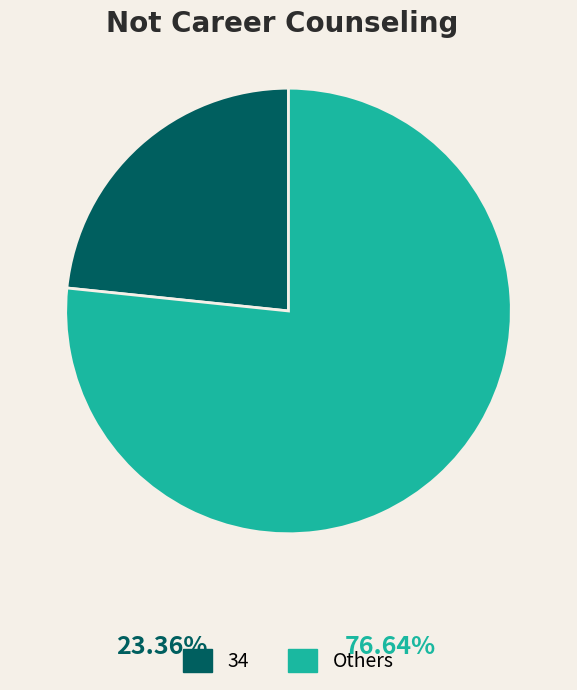

Is there any slice that represents more than half of the pie?

Yes